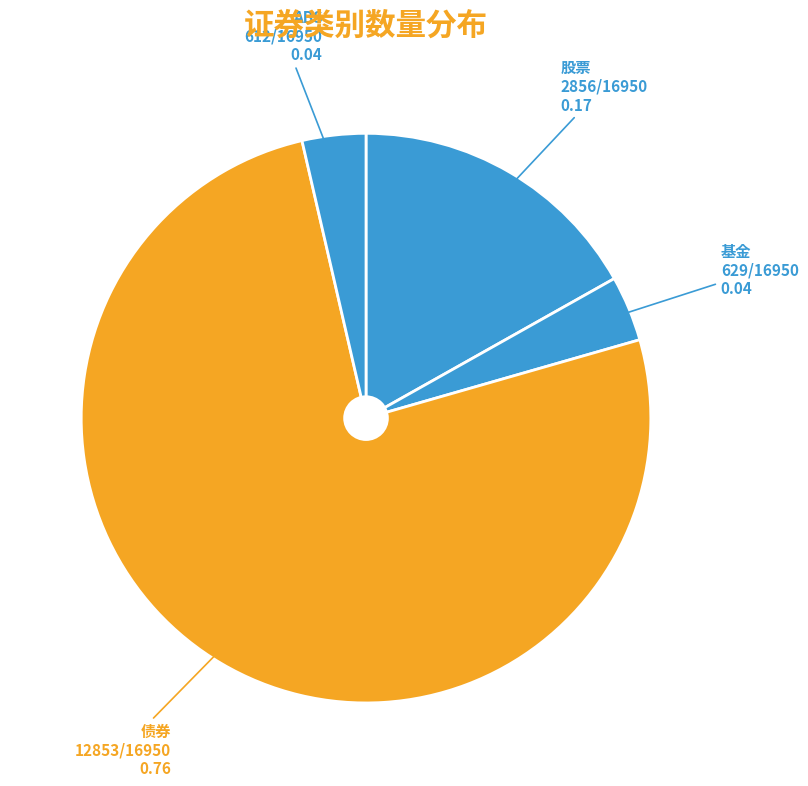

How many segments does this pie chart have?

4